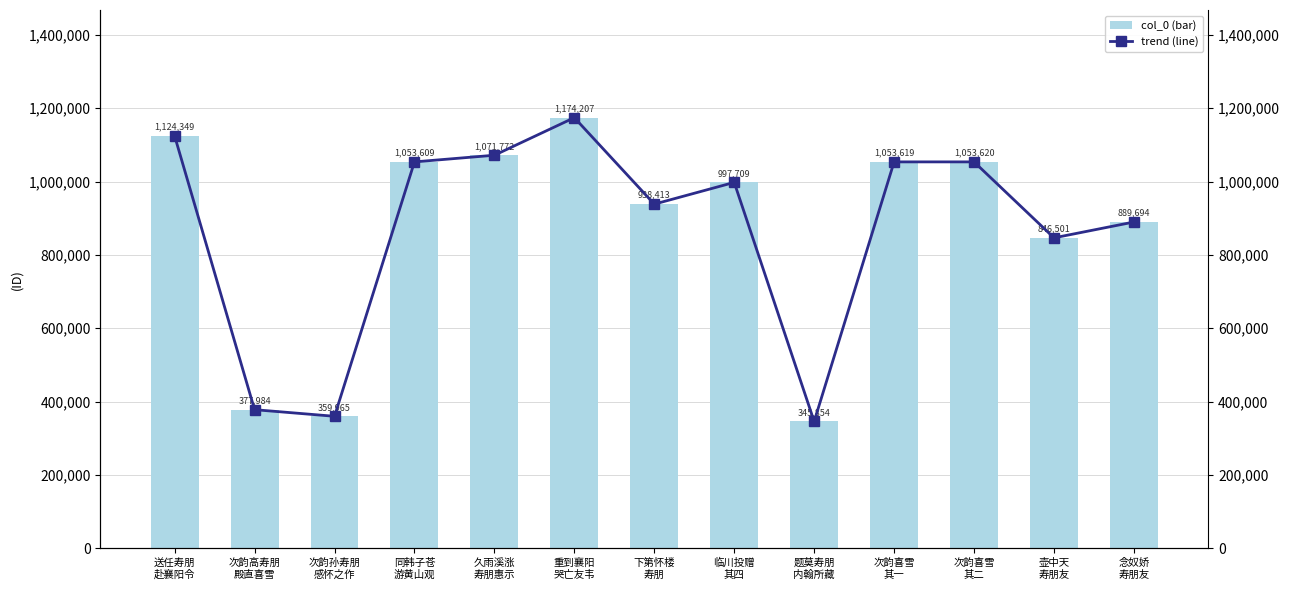

Rank the series at 念奴娇
寿朋友 from lowest to highest value.

col_0, trend